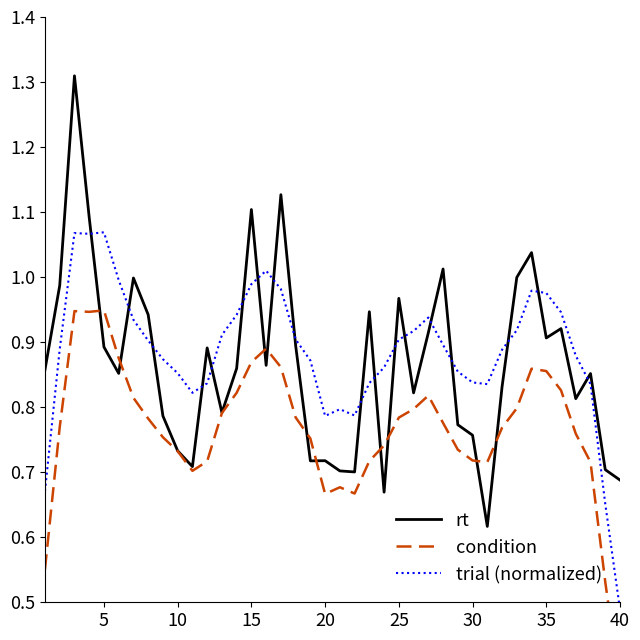

The value of rt at 15 is 1.1. True or false?

True